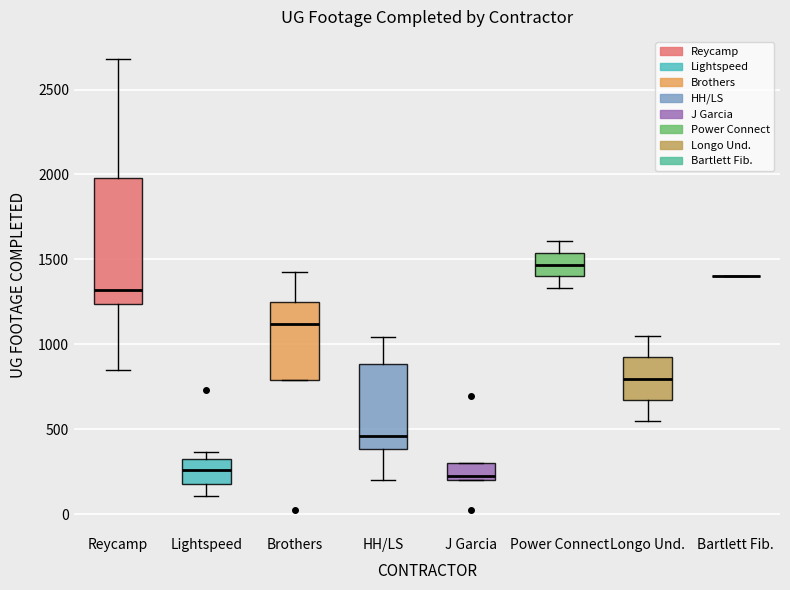

Reading left to right, transcribe this box plot: for each box, give where its median line is, the range the box spans, and where its two whiskers end, as read against the y-axis. The values are not printed on the chart, so give them approximately, as read against the axis.

Reycamp: median 1300, box 1250 to 2000, whiskers 850 to 2700
Lightspeed: median 250, box 200 to 300, whiskers 100 to 350
Brothers: median 1100, box 800 to 1250, whiskers 800 to 1450
HH/LS: median 450, box 400 to 900, whiskers 200 to 1050
J Garcia: median 250, box 200 to 300, whiskers 200 to 300
Power Connect: median 1450, box 1400 to 1550, whiskers 1350 to 1600
Longo Und.: median 800, box 650 to 900, whiskers 550 to 1050
Bartlett Fib.: box collapsed to a line at 1400, whiskers 1400 to 1400